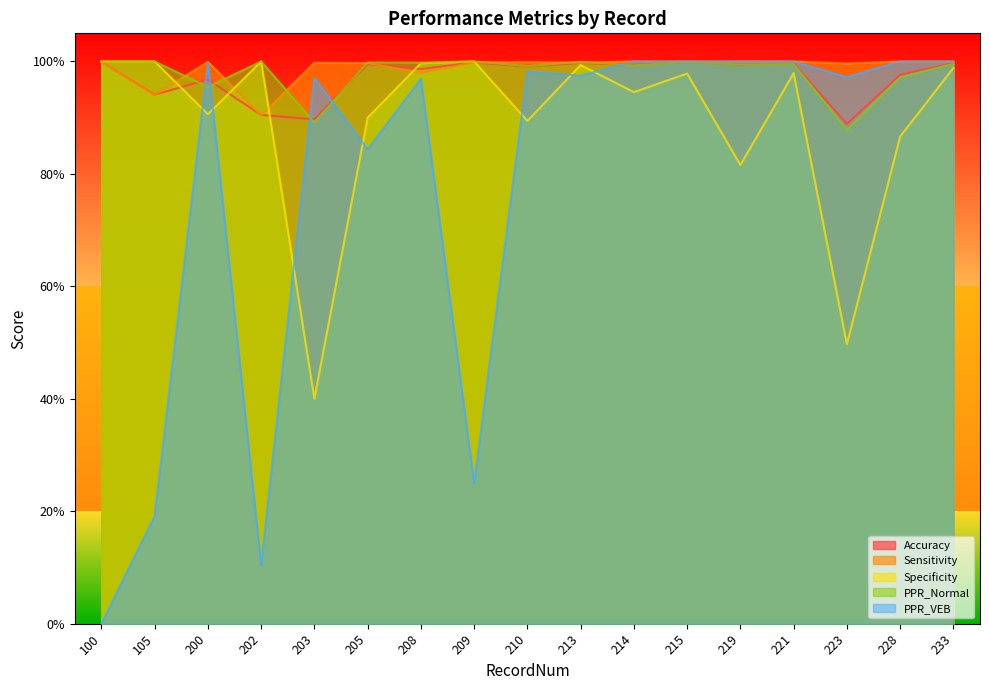

At which category is the sum across all series the highest?

233